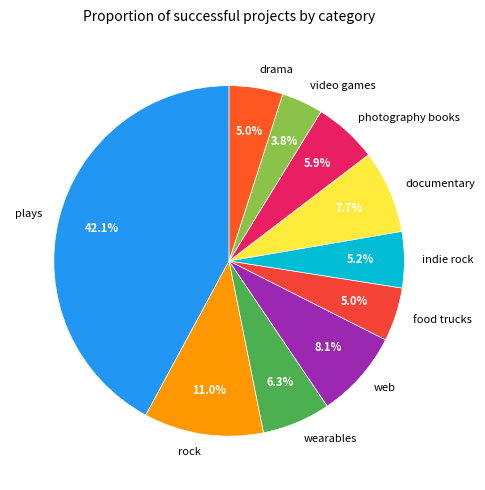

Is there any slice that represents more than half of the pie?

No